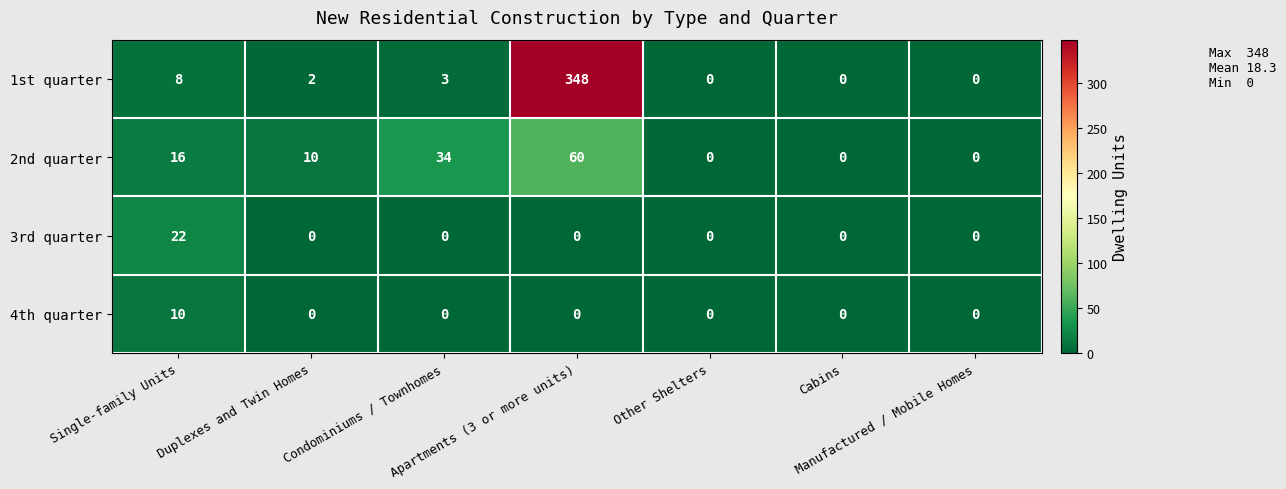

List the series in order of their peak value, highest first.

1st quarter, 2nd quarter, 3rd quarter, 4th quarter